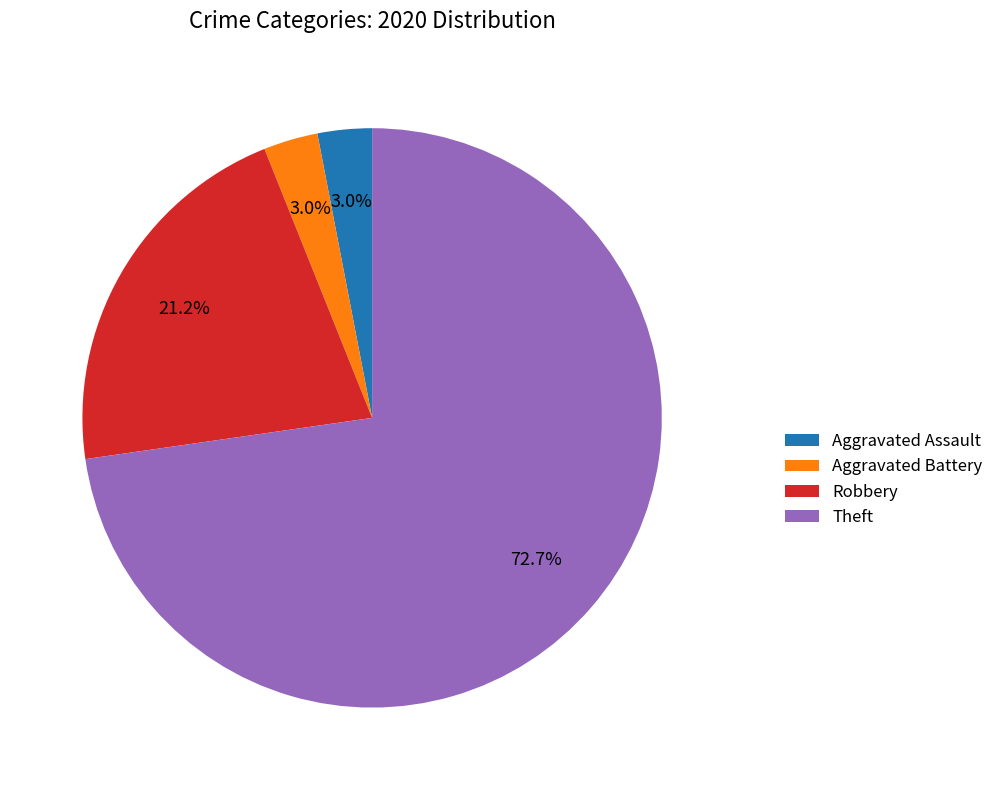

How much of the chart is everything except Aggravated Battery?

97.0%